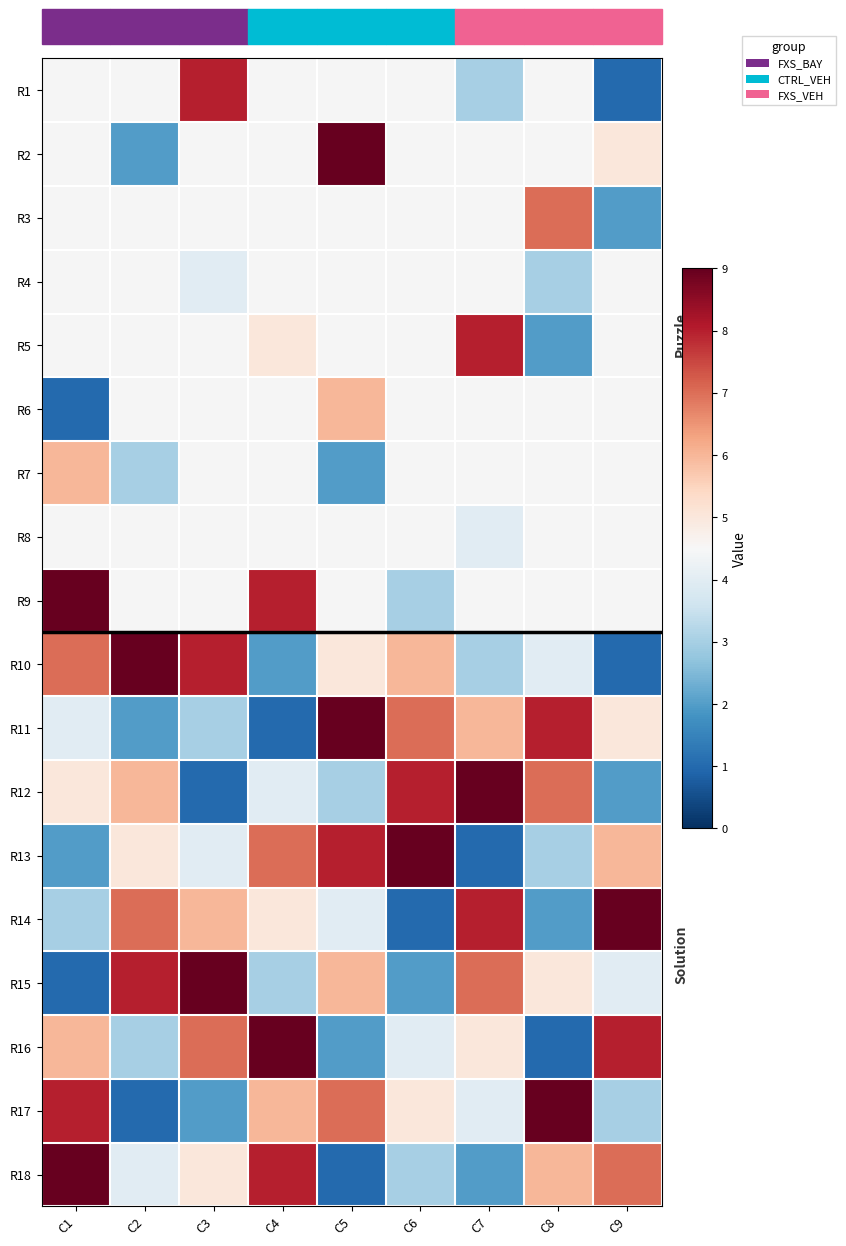

Read the R10 value at C4.

2.0